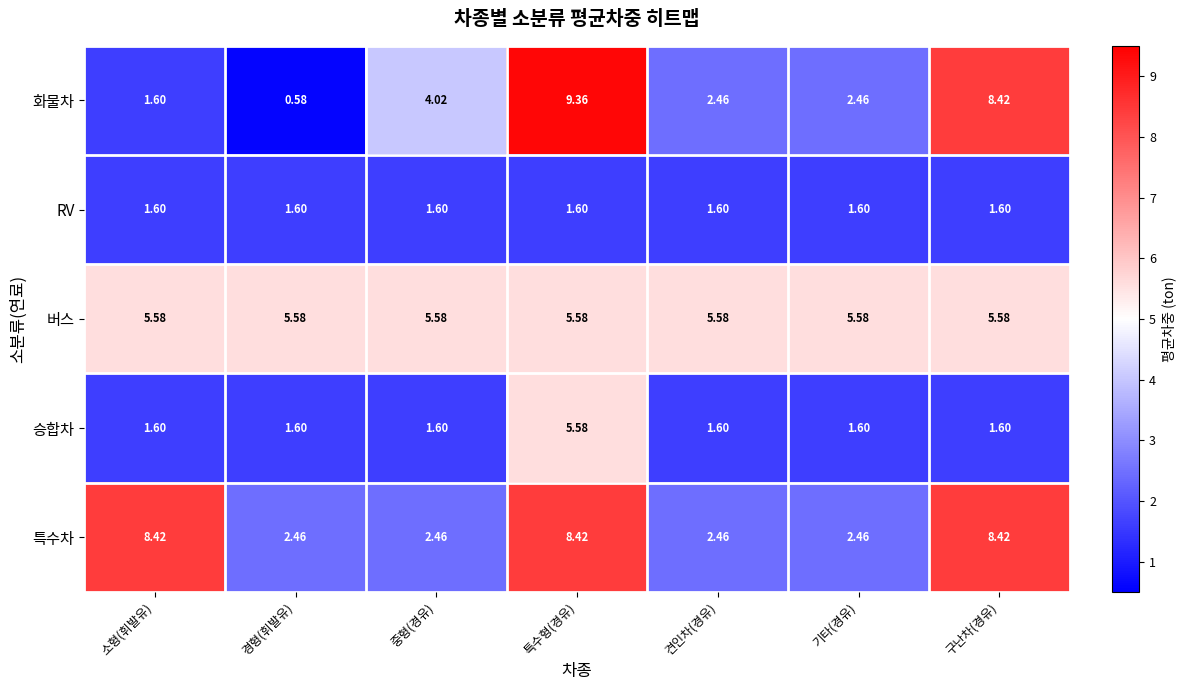

Which series has the largest total across all categories?

버스